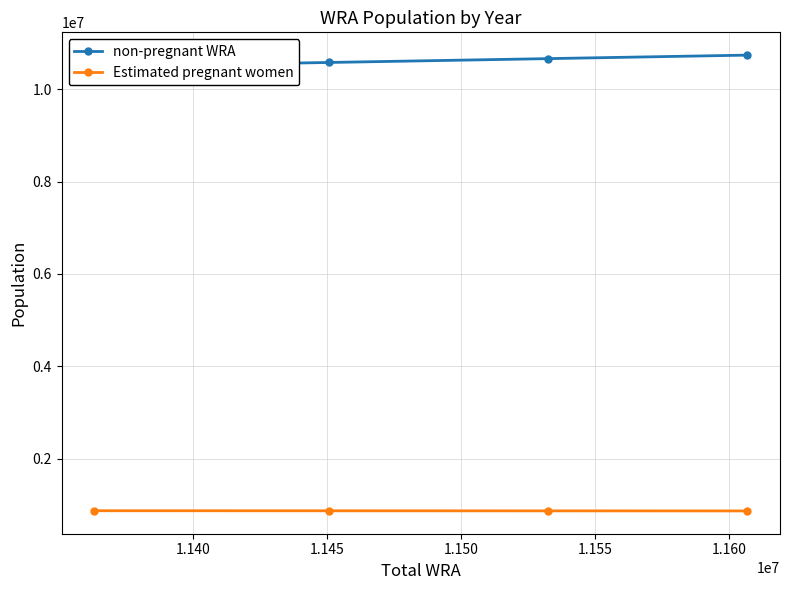

How many distinct data groups are displayed?

2